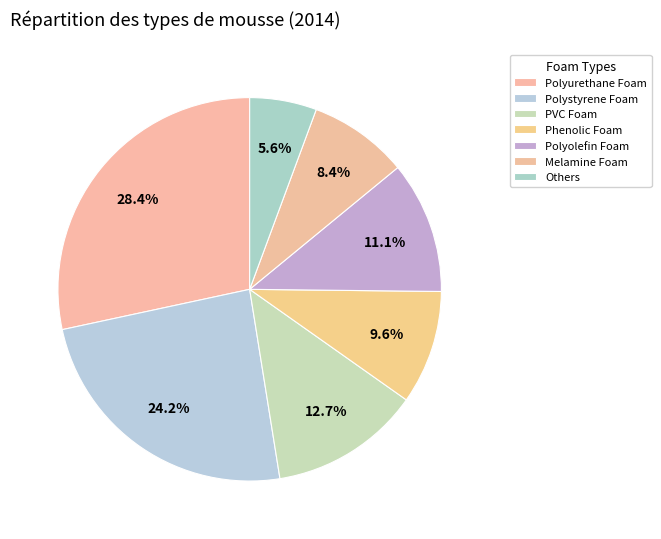

Does any single category account for the majority?

No